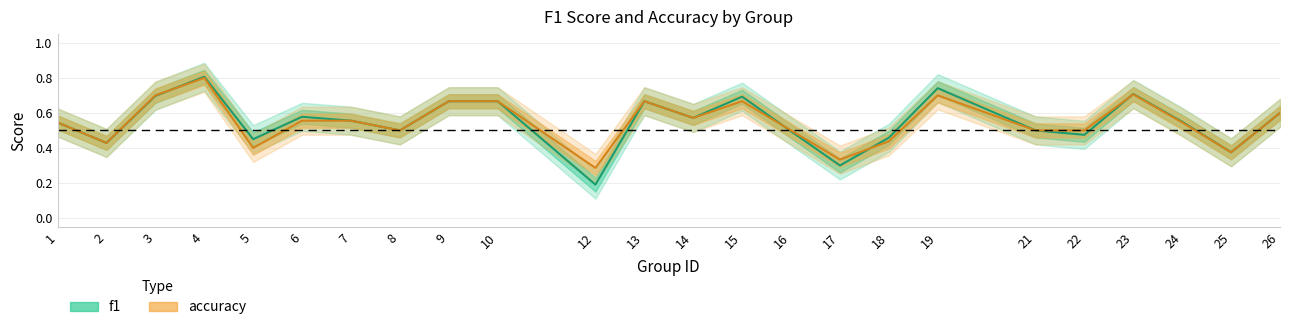

How many accuracy values are between 0 and 1?

24